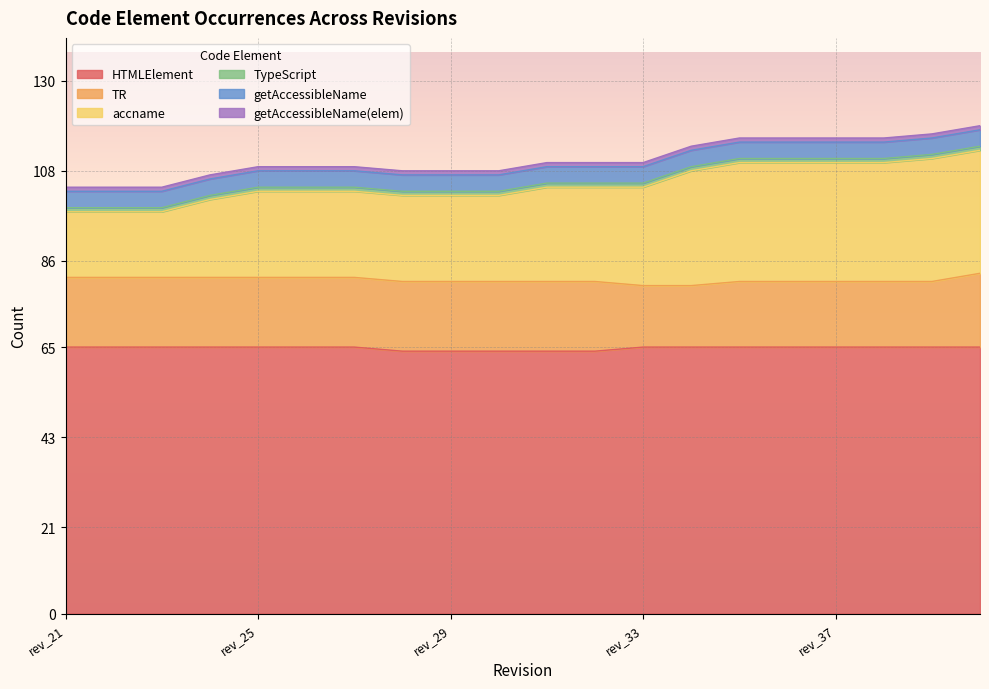

What is the average value of the accname series?

23